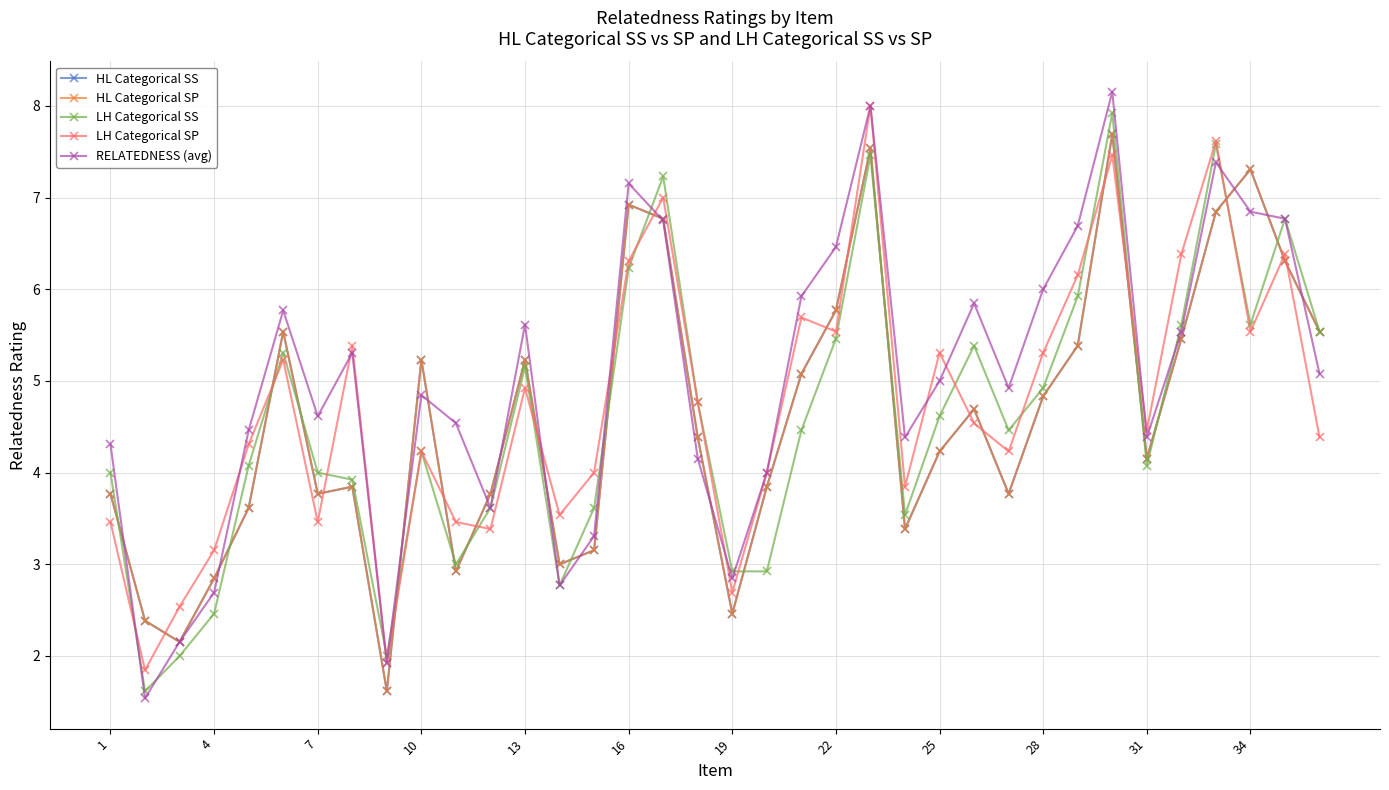

How many times do LH Categorical SP and HL Categorical SP cross each other?

18